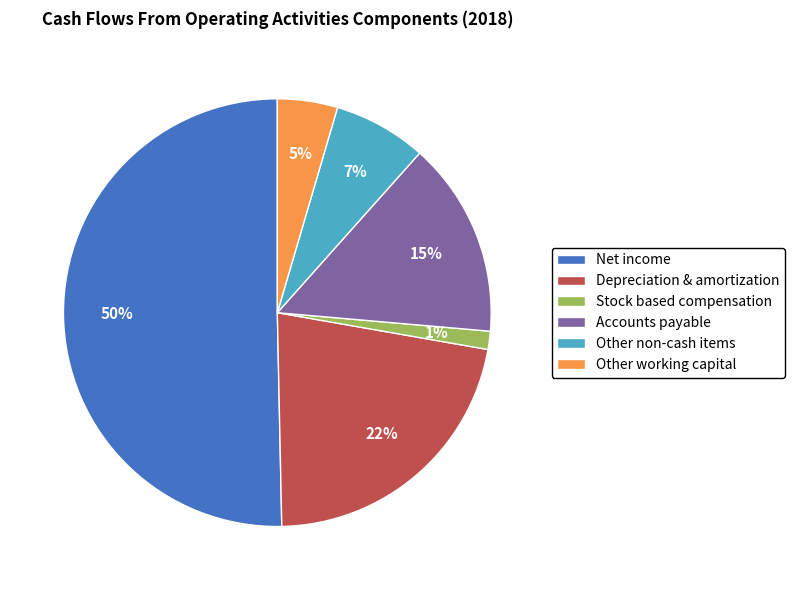

What percentage is the Depreciation & amortization slice, to the nearest percent?

22%